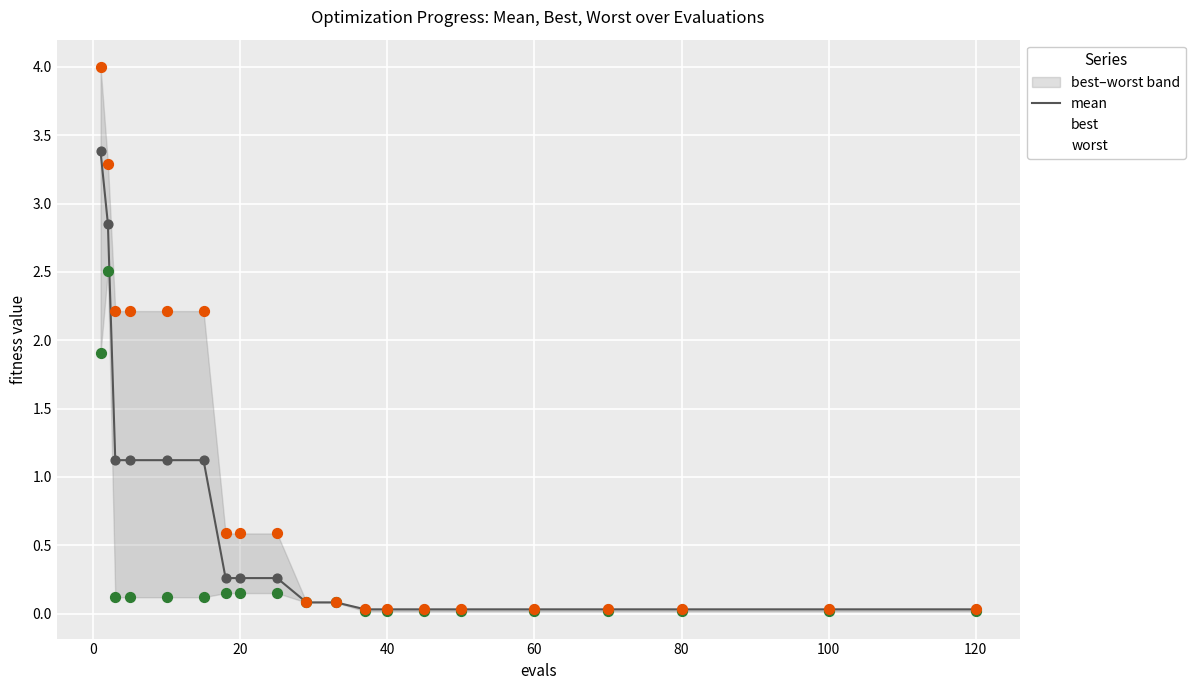

Which series has the widest spread of Y values?

worst